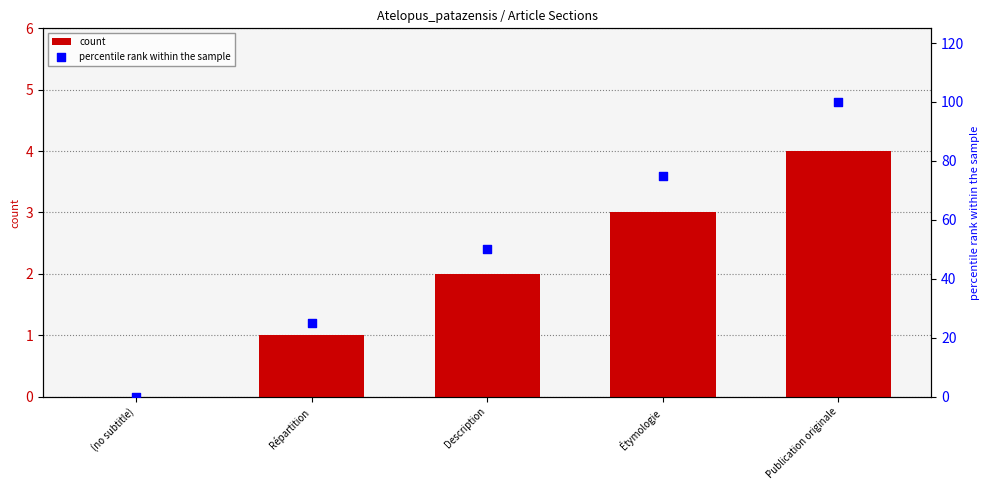

Which series contains the highest Y value?

percentile rank within the sample